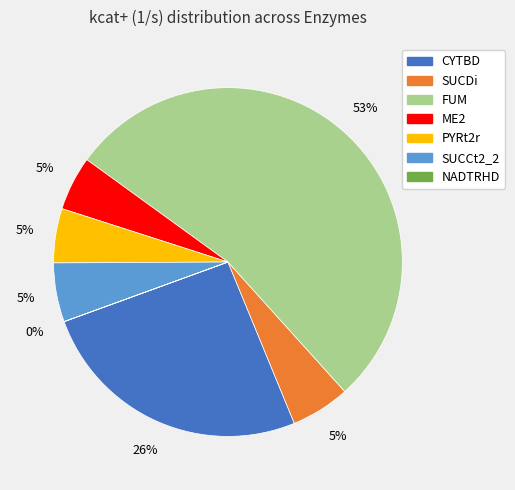

To the nearest percent, what portion does CYTBD represent?

26%